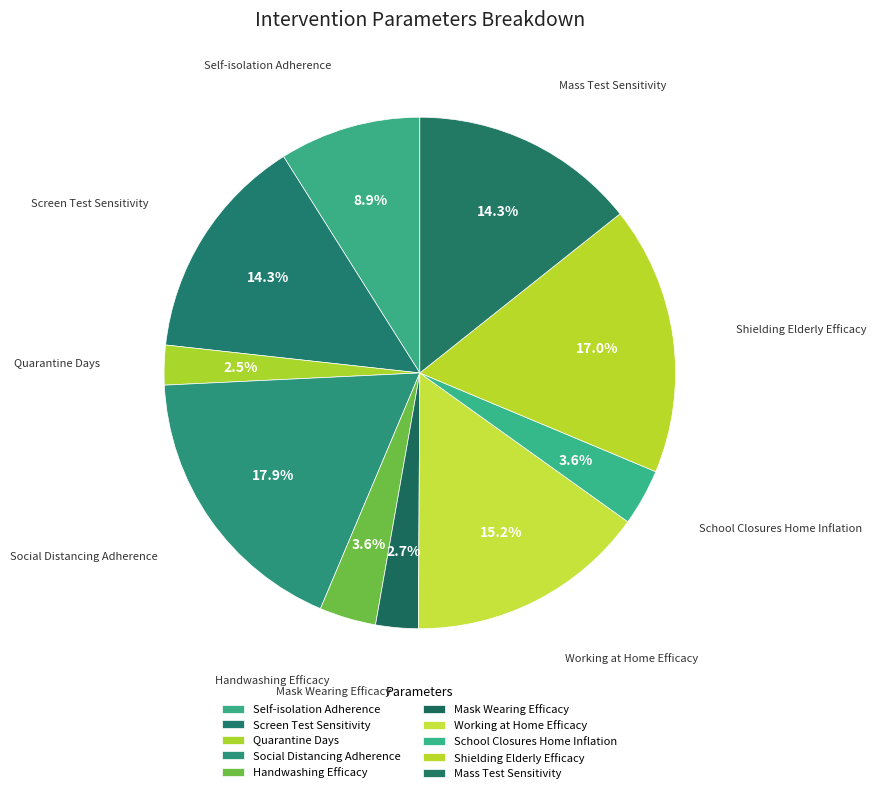

Is there a majority slice in this chart?

No